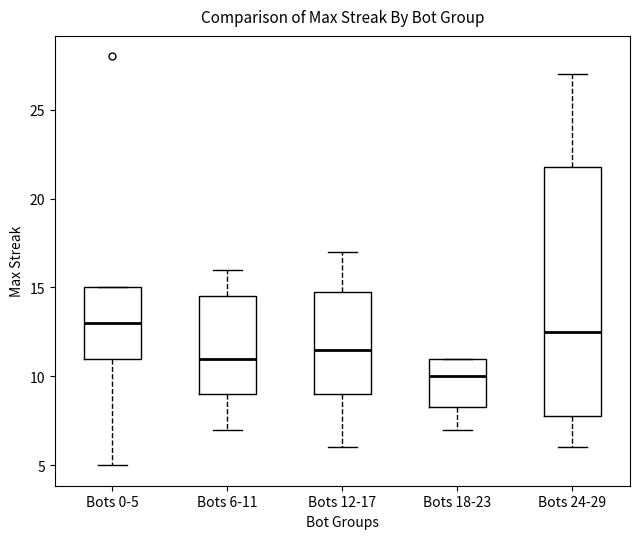

Which box is the tallest, from its lower edge to its upper edge?

Bots 24-29